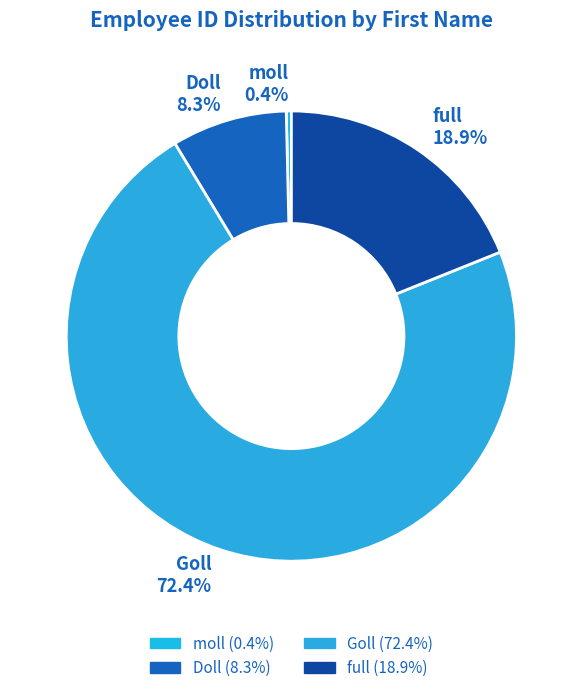

Which slice is the smallest?

moll